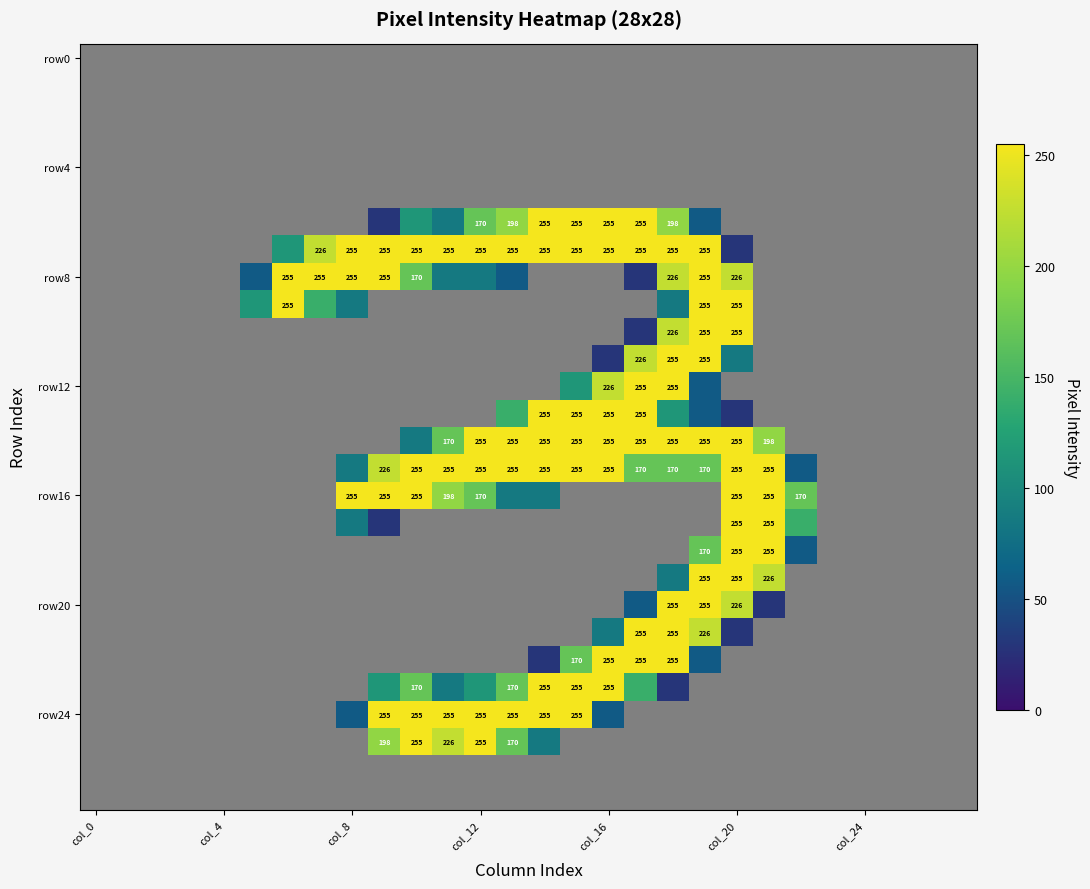

What is the difference between the highest and lowest values at 14?

255